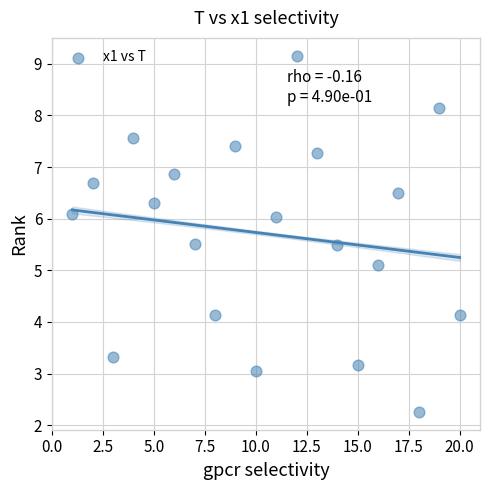

What Y value in the scatter plot is closest to 5?

5.1